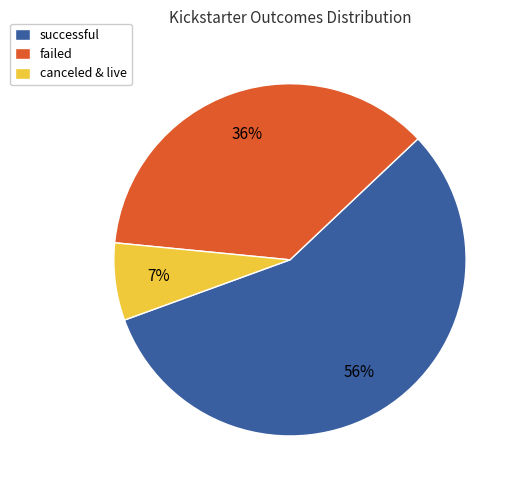

What is the smallest slice in the pie chart?

canceled & live